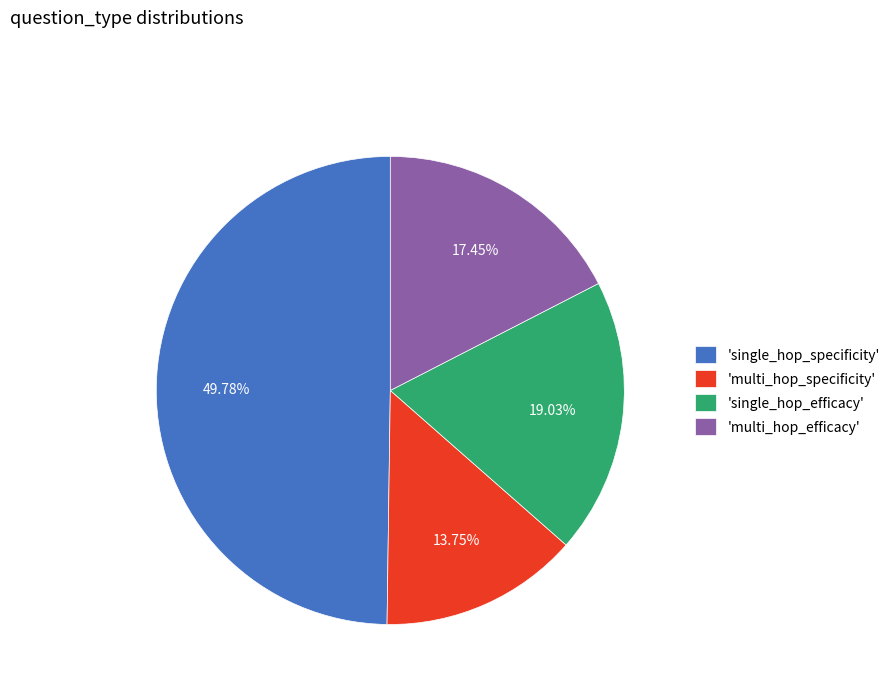

Is the sum of 'single_hop_specificity' and 'multi_hop_efficacy' greater than half?

Yes